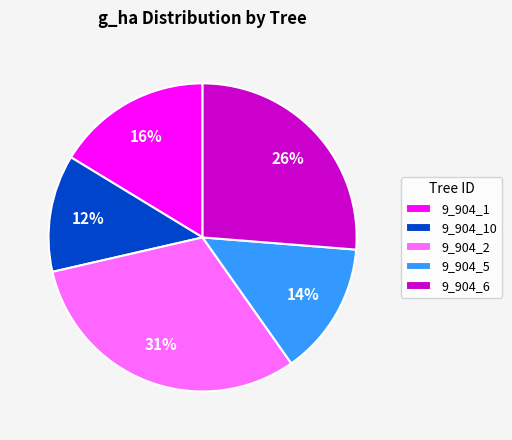

Is it true that 9_904_2 is 24% of the pie?

False